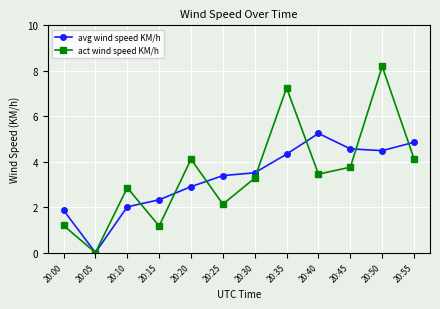

What is the greatest value displayed?

8.2